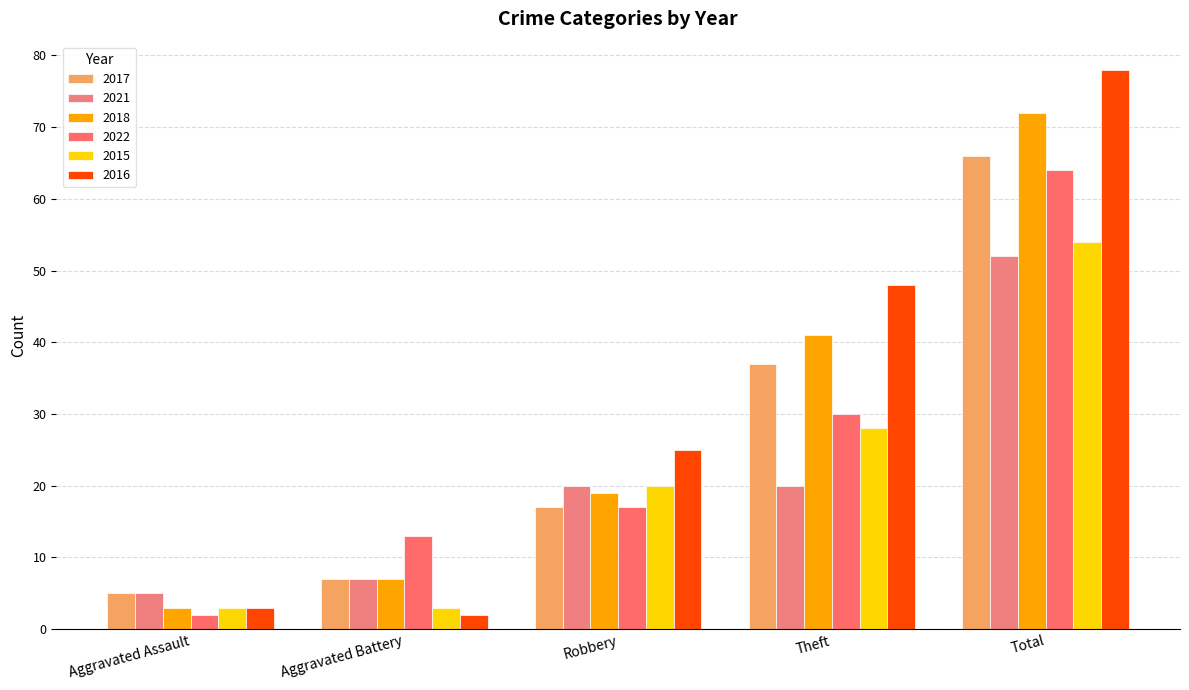

True or false: 2017 has a value of 66 at Total.

True